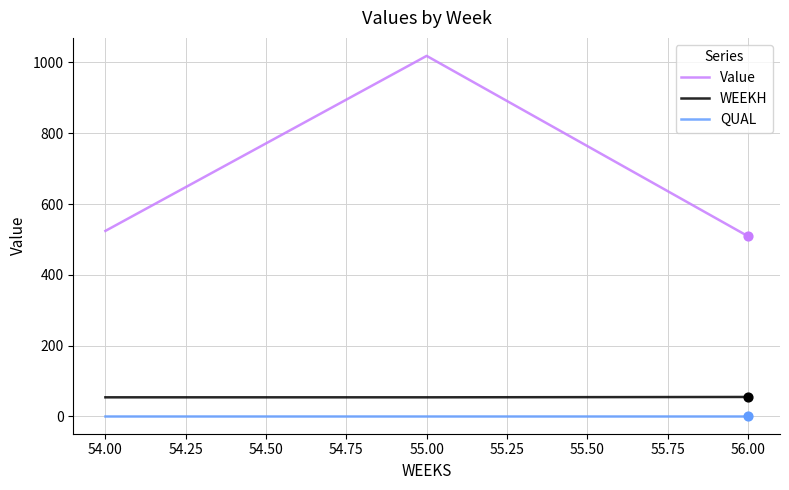

At which category is the sum across all series the highest?

55.00